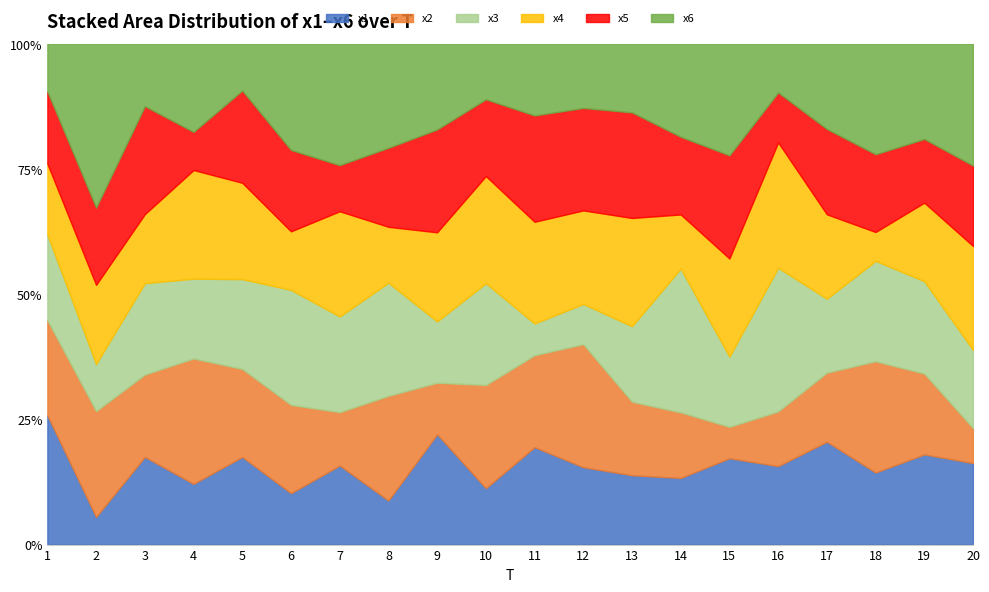

At which label does x2 first exceed 5?

1